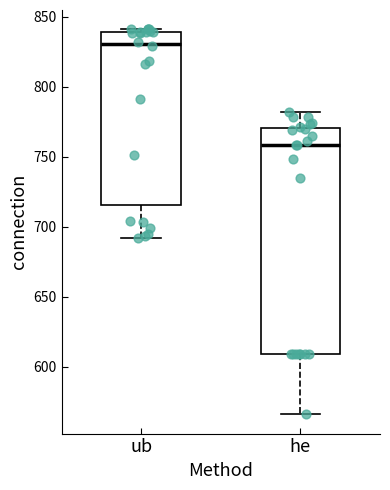

Where is the upper edge of the box for he on the y-axis? The values are not printed on the chart, so give them approximately, as read against the axis.

770